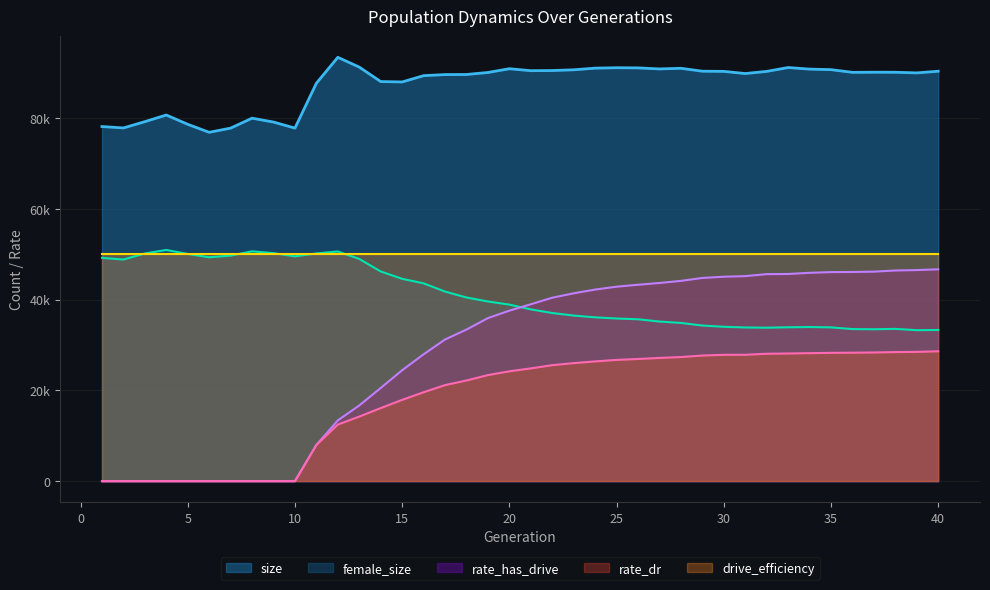

True or false: rate_has_drive and rate_dr cross at least once.

False